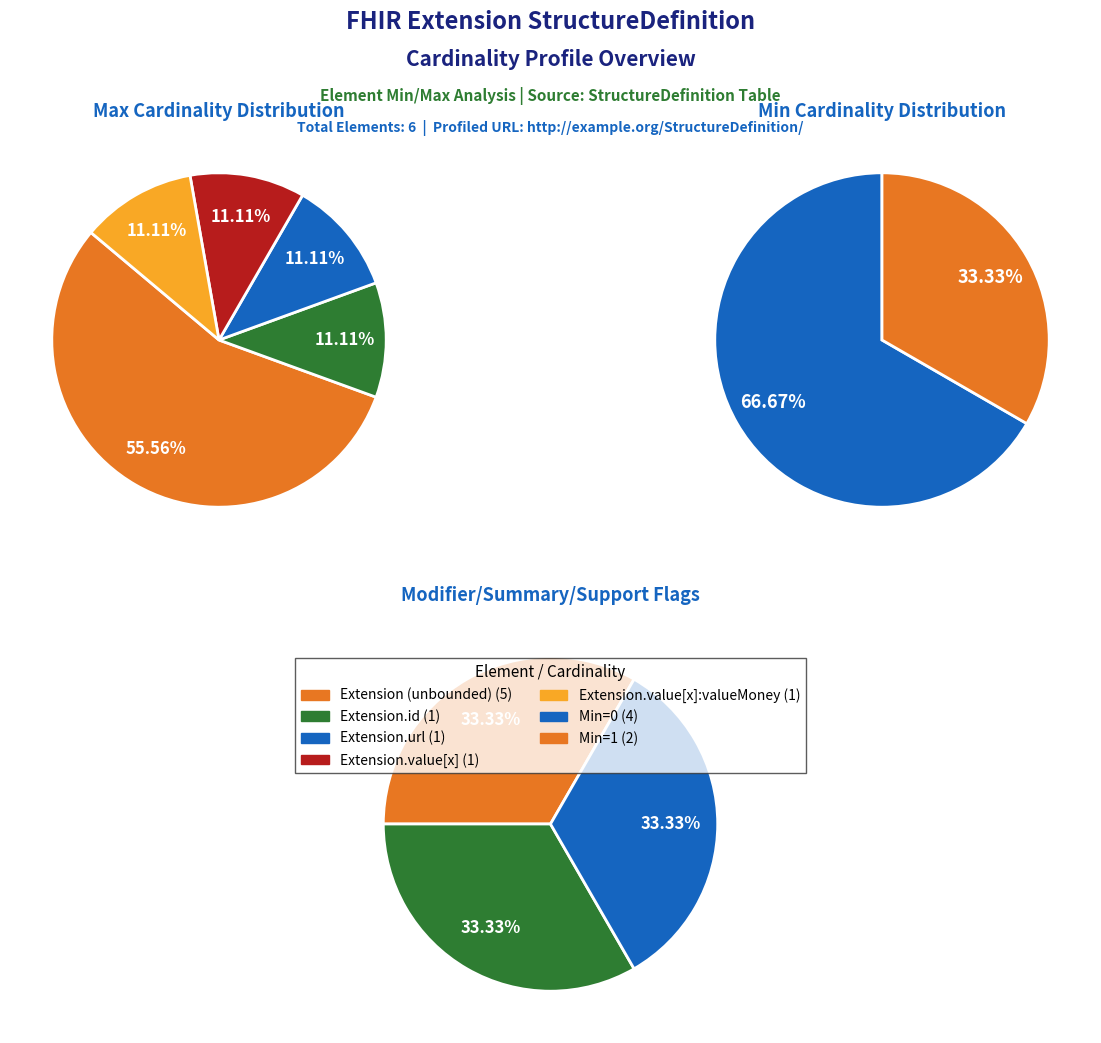

Which slice is the smallest?

Extension